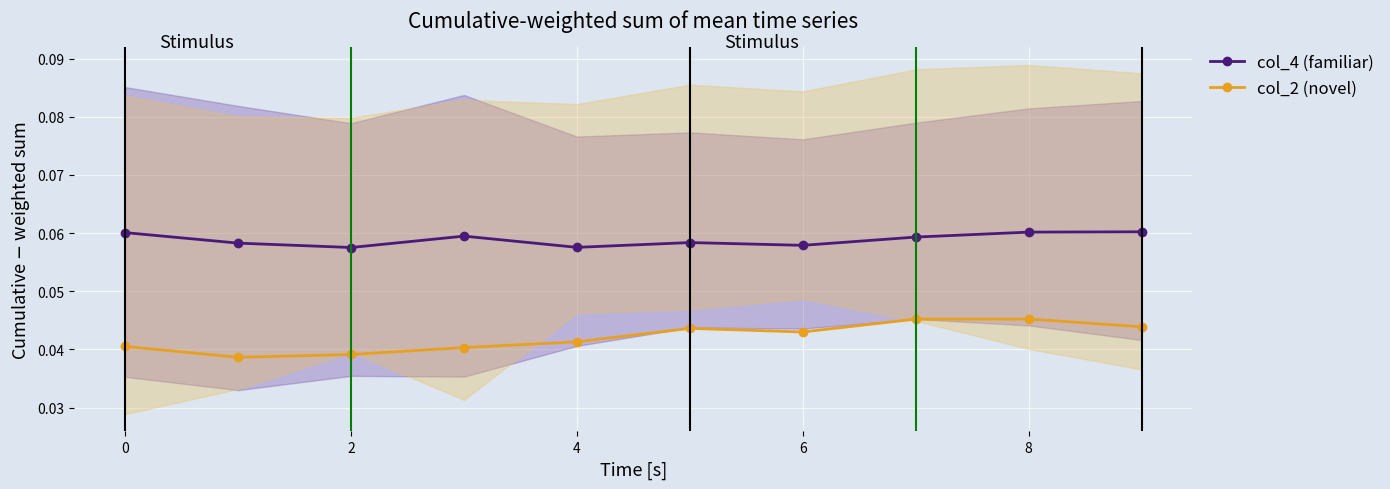

Is it true that col_2 (novel) equals 0.0 at 2?

True